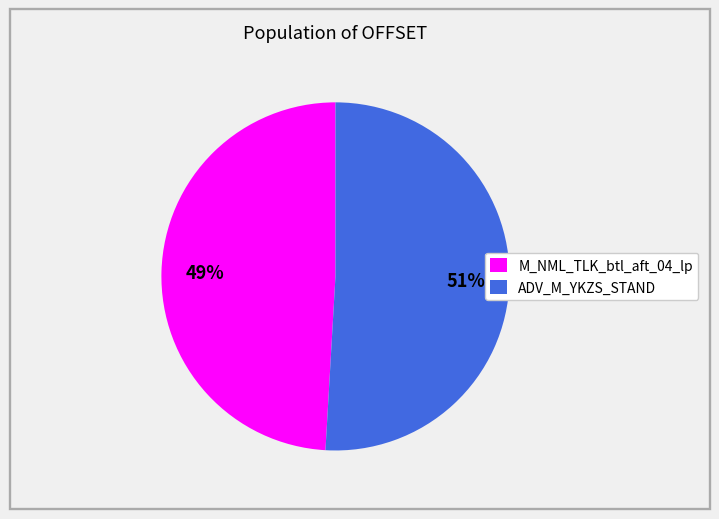

To the nearest percent, what is the difference between the M_NML_TLK_btl_aft_04_lp and ADV_M_YKZS_STAND slice percentages?

2%